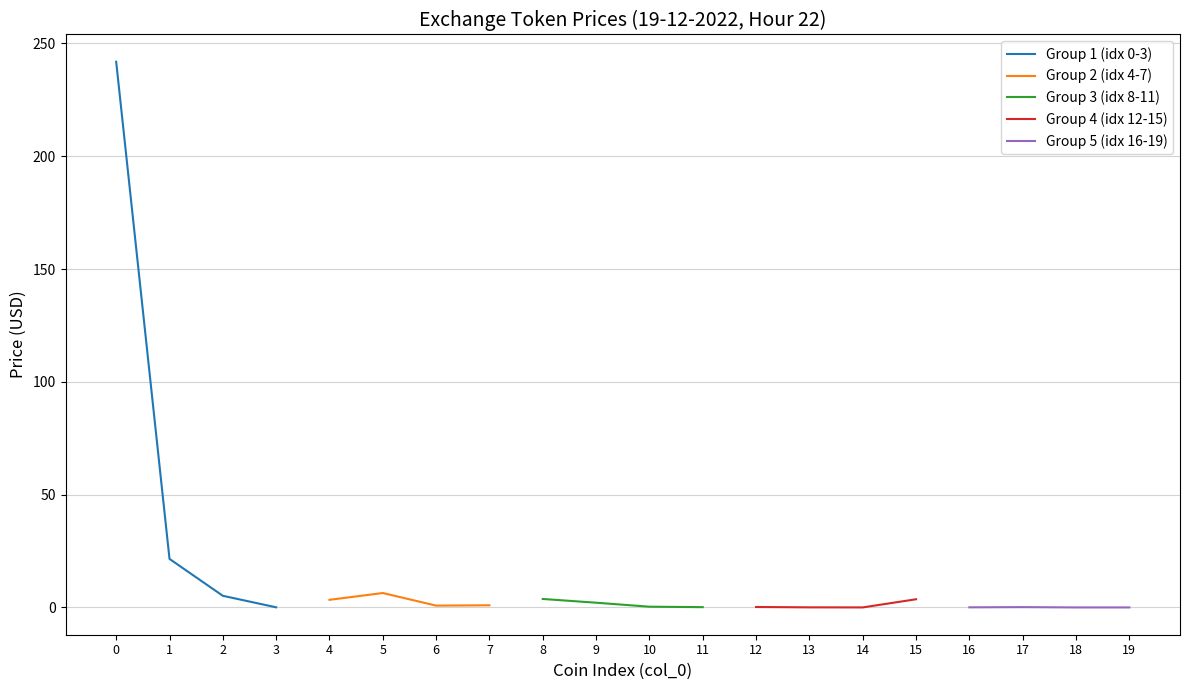

How many categories are shown in the chart?

4